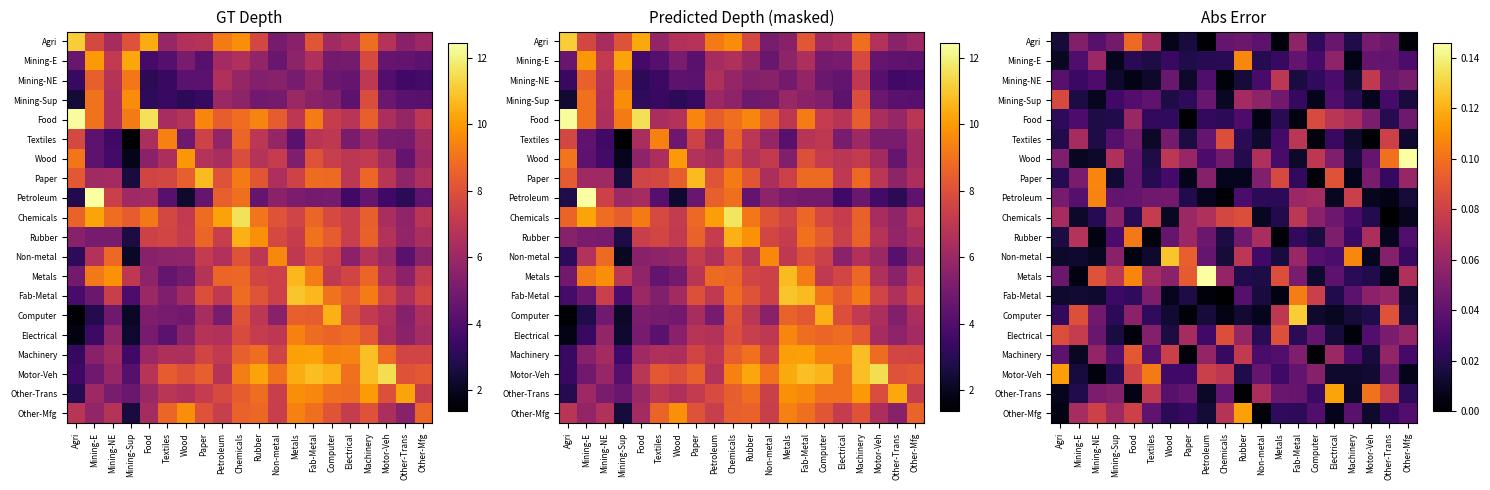

What is the maximum value shown in the chart?

0.1